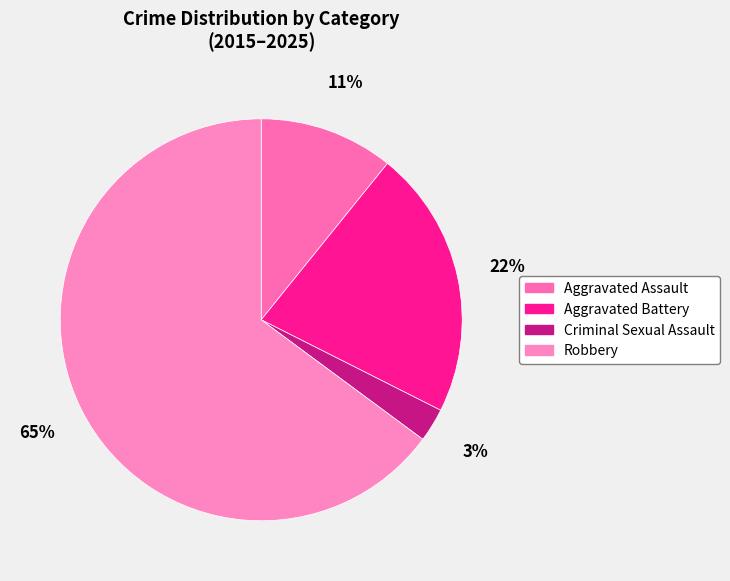

What percentage is the Aggravated Battery slice, to the nearest percent?

22%